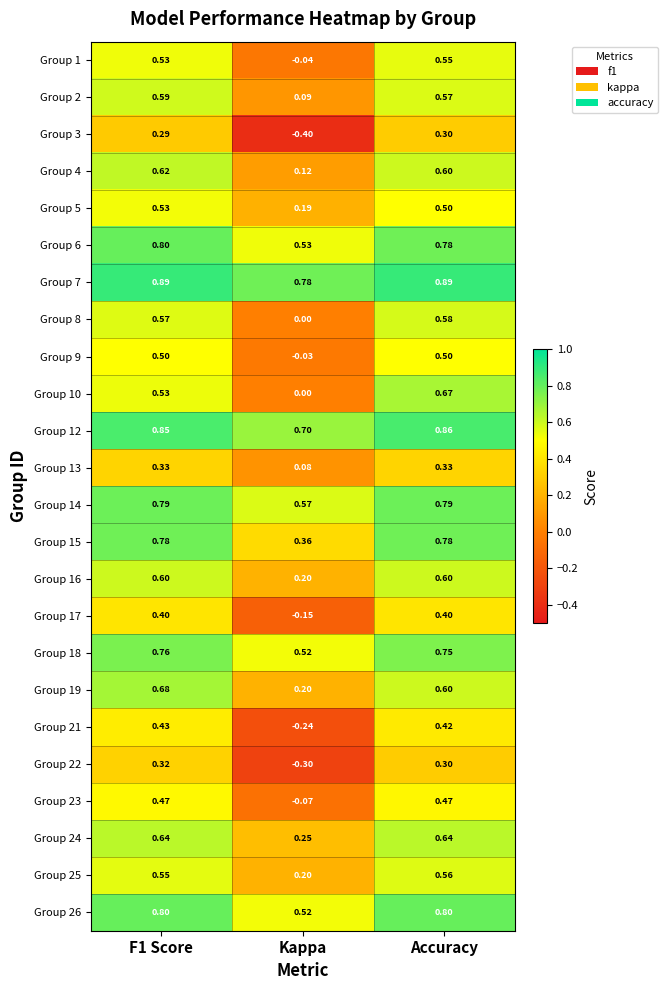

How many values in the Group 9 series are below 0?

1